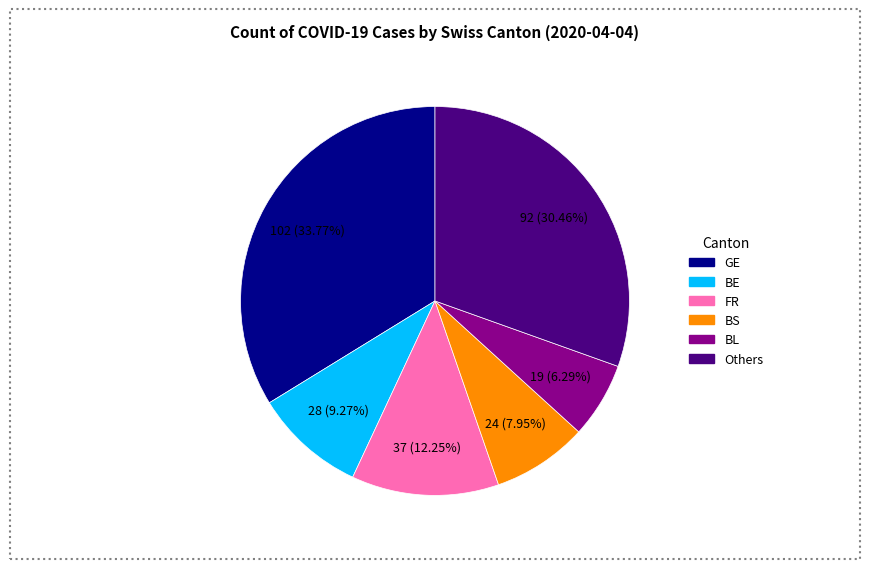

Does any single category account for the majority?

No